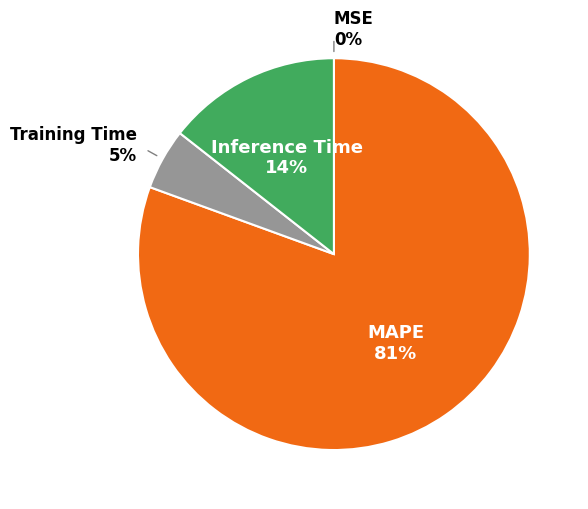

To the nearest percent, what percentage of the pie is Training Time?

5%